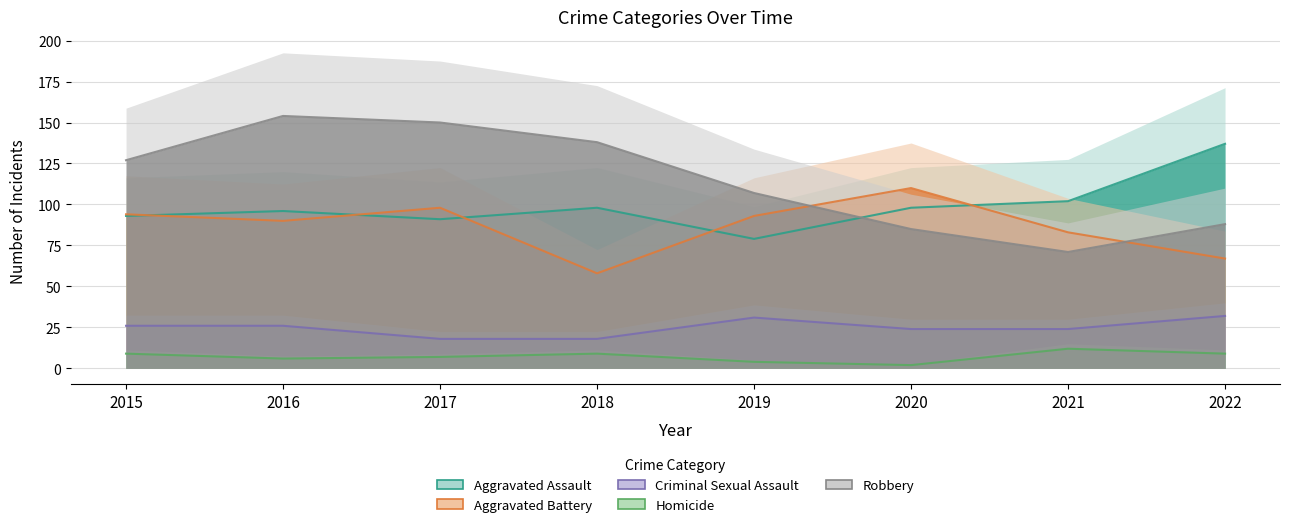

Reading left to right, transcribe all the data shown in this chart.

Aggravated Assault: 2015=93	2016=96	2017=91	2018=98	2019=79	2020=98	2021=102	2022=137
Aggravated Battery: 2015=94	2016=90	2017=98	2018=58	2019=93	2020=110	2021=83	2022=67
Criminal Sexual Assault: 2015=26	2016=26	2017=18	2018=18	2019=31	2020=24	2021=24	2022=32
Homicide: 2015=9	2016=6	2017=7	2018=9	2019=4	2020=2	2021=12	2022=9
Robbery: 2015=127	2016=154	2017=150	2018=138	2019=107	2020=85	2021=71	2022=88